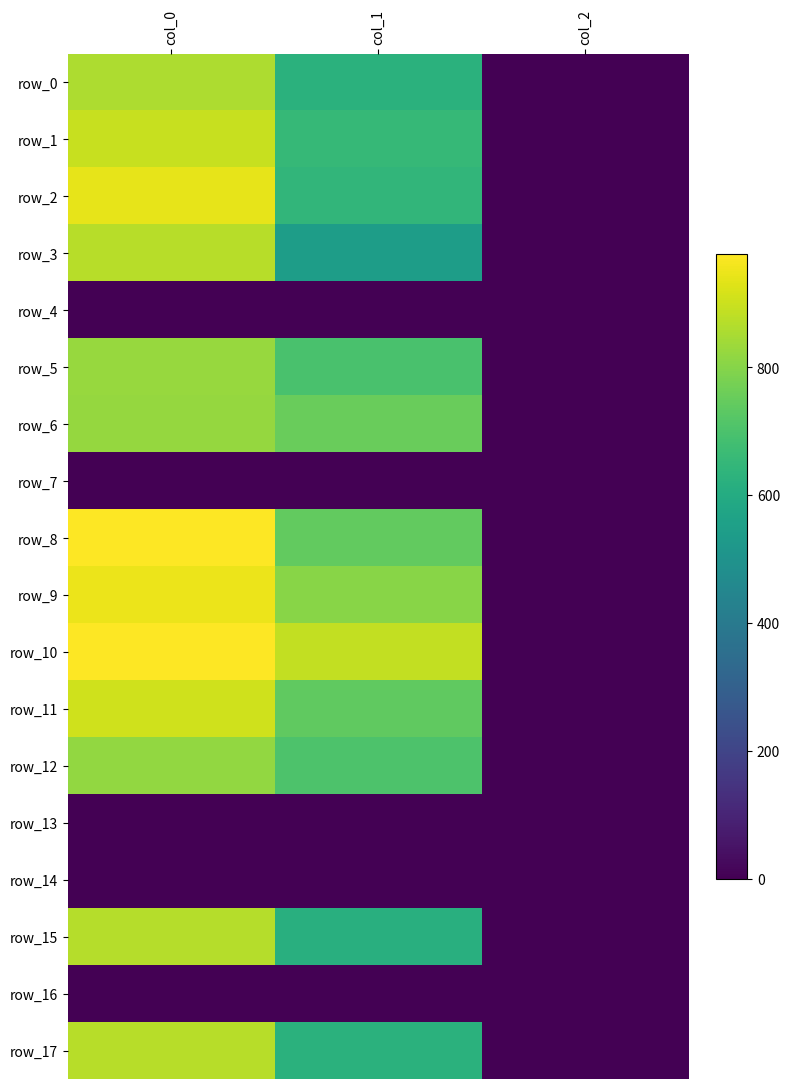

At which category does the chart reach its minimum across all series?

col_0